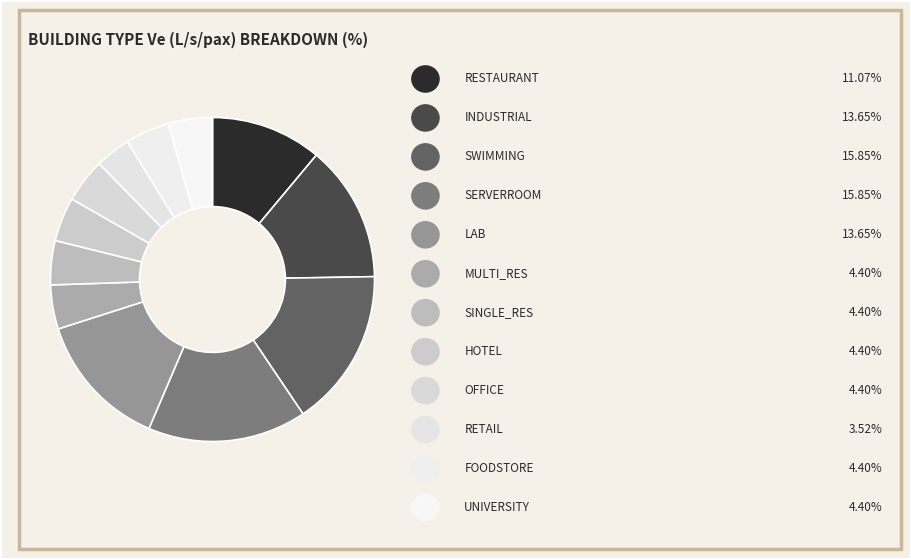

Which category has the smallest portion of the pie?

RETAIL